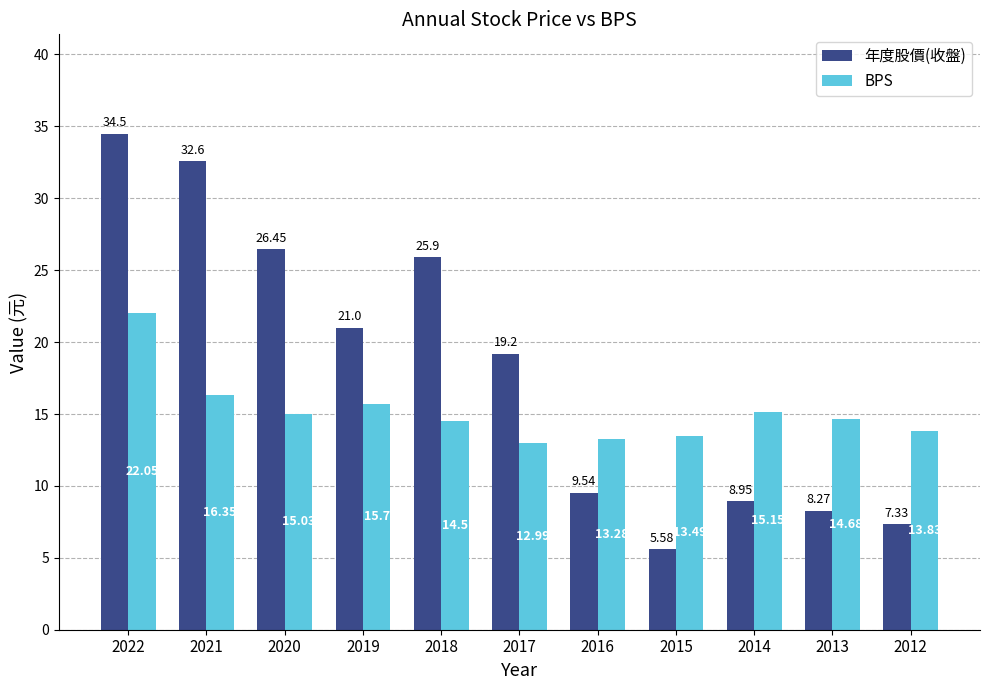

At which category is the sum across all series the highest?

2022